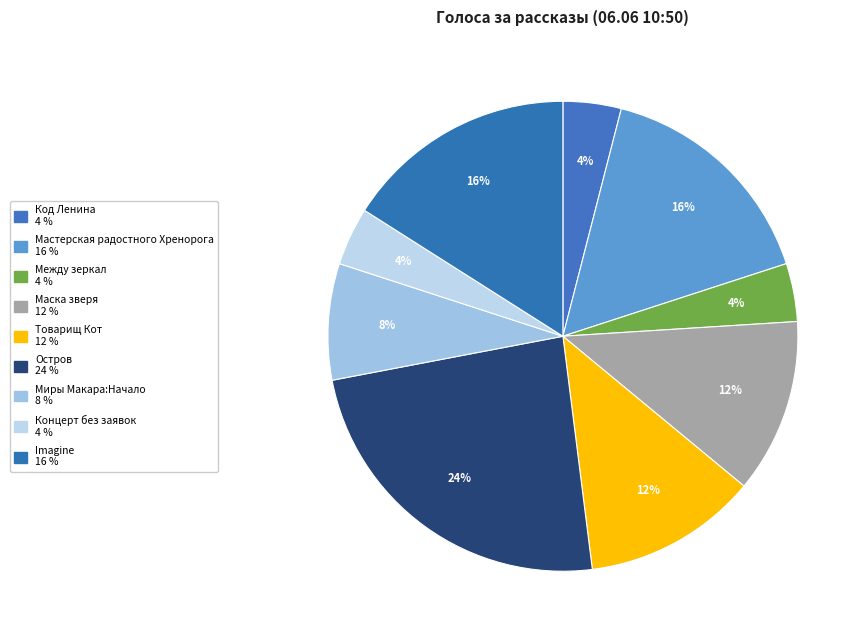

To the nearest percent, what is the average slice percentage?

11%